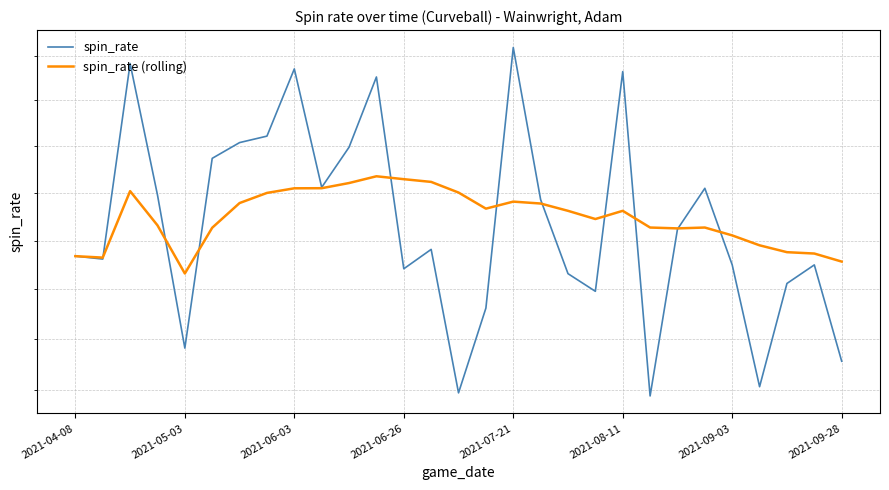

Does the chart have visible grid lines?

Yes